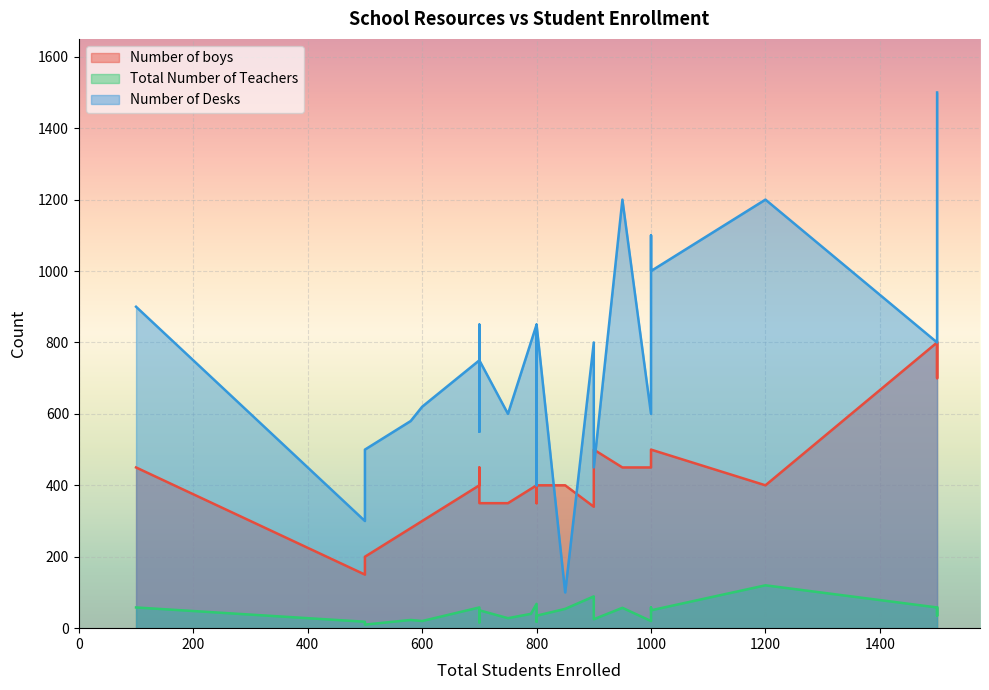

Which label corresponds to the largest value in the chart?

1500